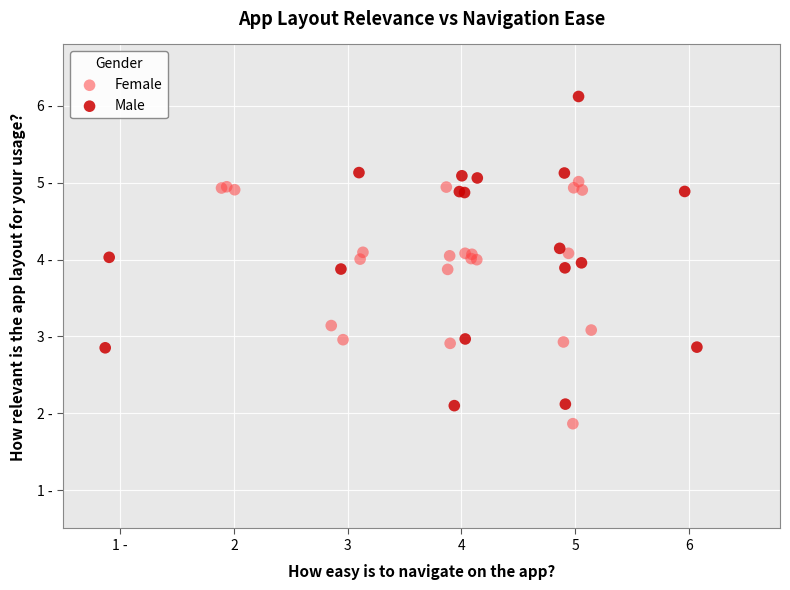

Which series has the largest Y range (max minus min)?

Male